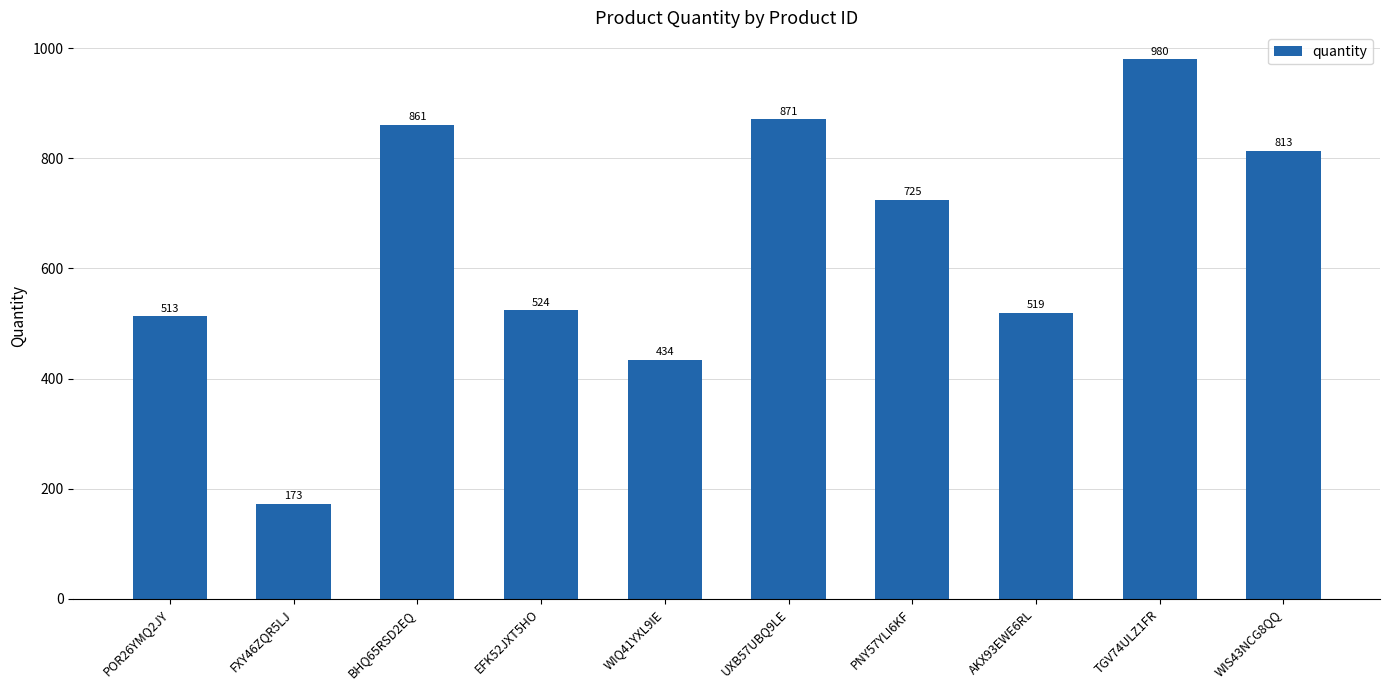

List the labels in order of value, largest first.

TGV74ULZ1FR, UXB57UBQ9LE, BHQ65RSD2EQ, WIS43NCG8QQ, PNY57YLI6KF, EFK52JXT5HO, AKX93EWE6RL, POR26YMQ2JY, WIQ41YXL9IE, FXY46ZQR5LJ